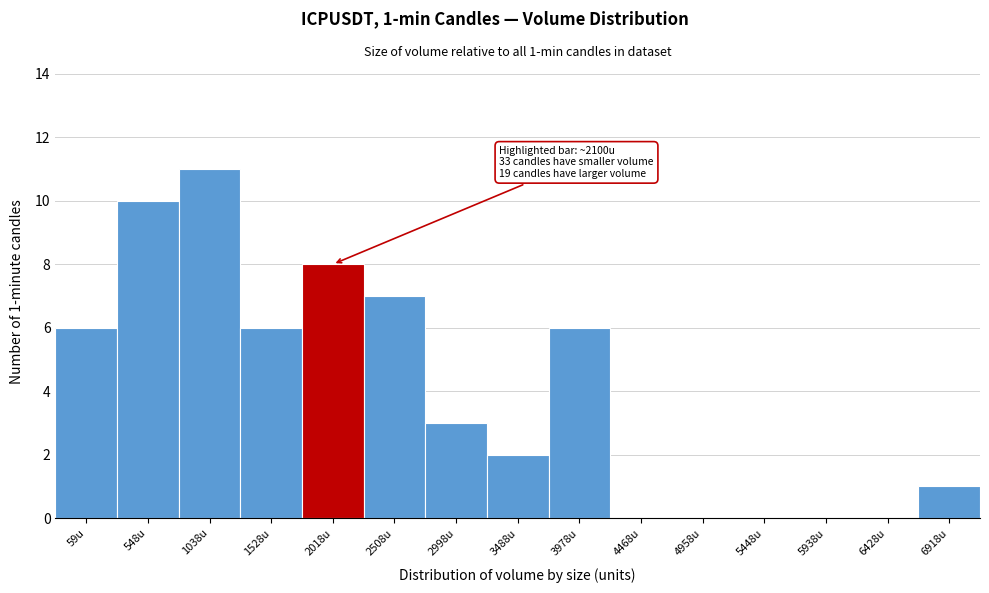

Reading left to right, what are all the values shown in this chart?

59u=6	548u=10	1038u=11	1528u=6	2018u=8	2508u=7	2998u=3	3488u=2	3978u=6	4468u=0	4958u=0	5448u=0	5938u=0	6428u=0	6918u=1